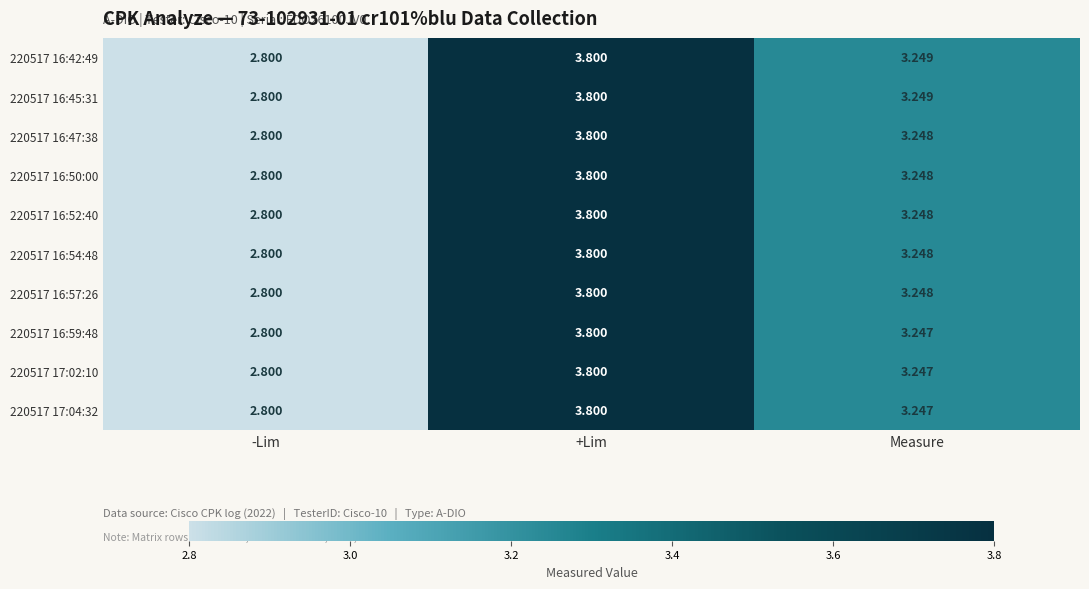

Which label corresponds to the smallest value in the chart?

-Lim